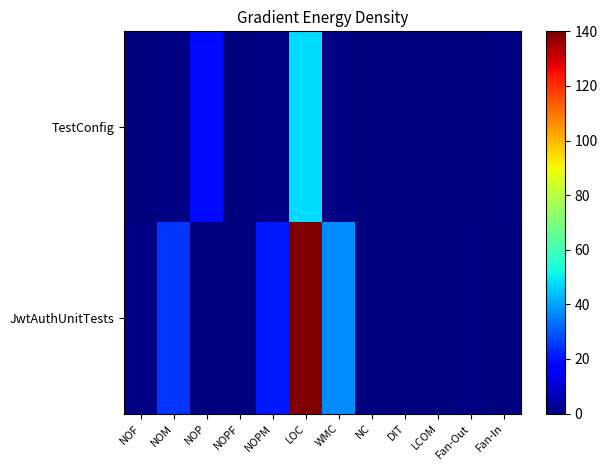

At NOM, list the series in order from largest to smallest.

JwtAuthUnitTests, TestConfig